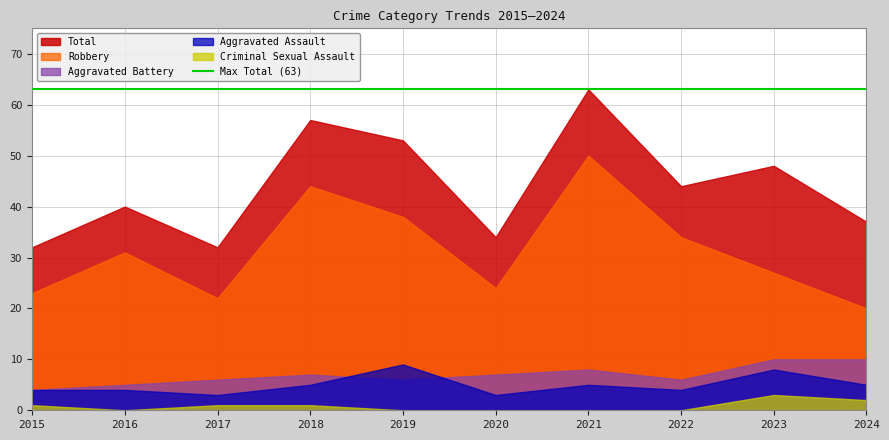

How many interior local peaks does the Robbery series have?

3